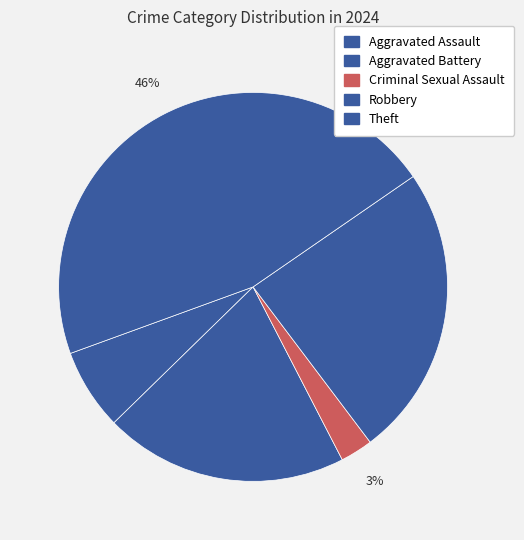

Approximately how many times larger is the value at Robbery compared to Aggravated Assault?

3.6